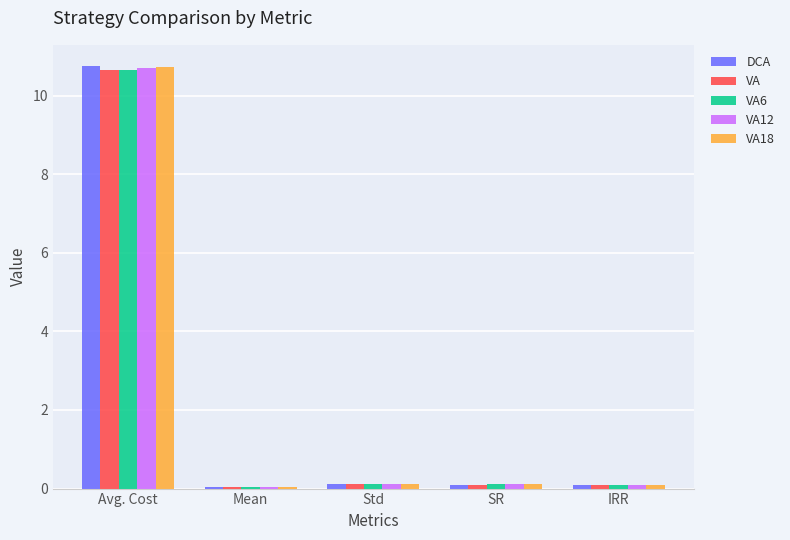

What is the sum of all VA6 values?

11.0